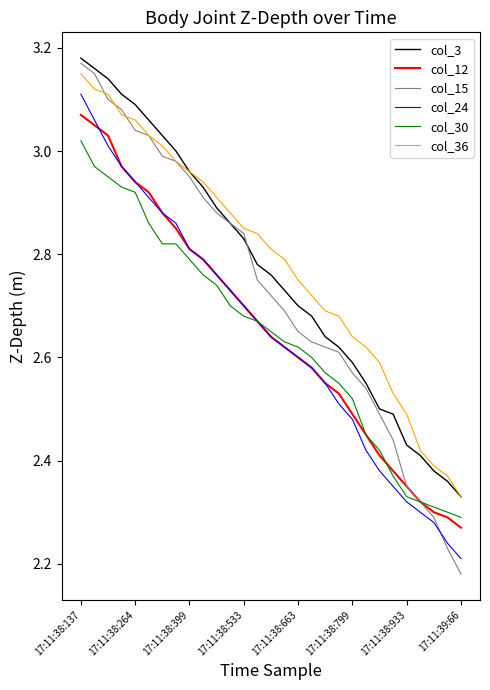

True or false: col_24 and col_3 intersect in this chart.

False